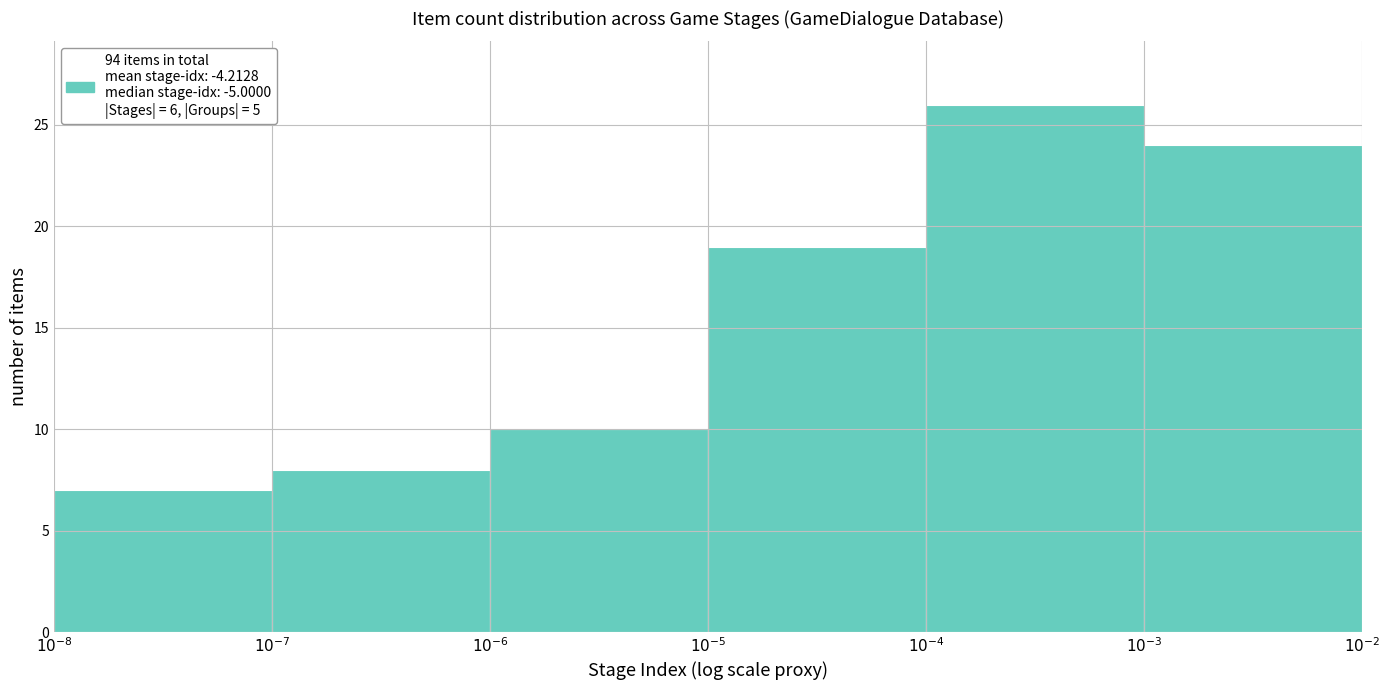

Reading left to right, what are all the values shown in this chart?

7	8	10	19	26	24